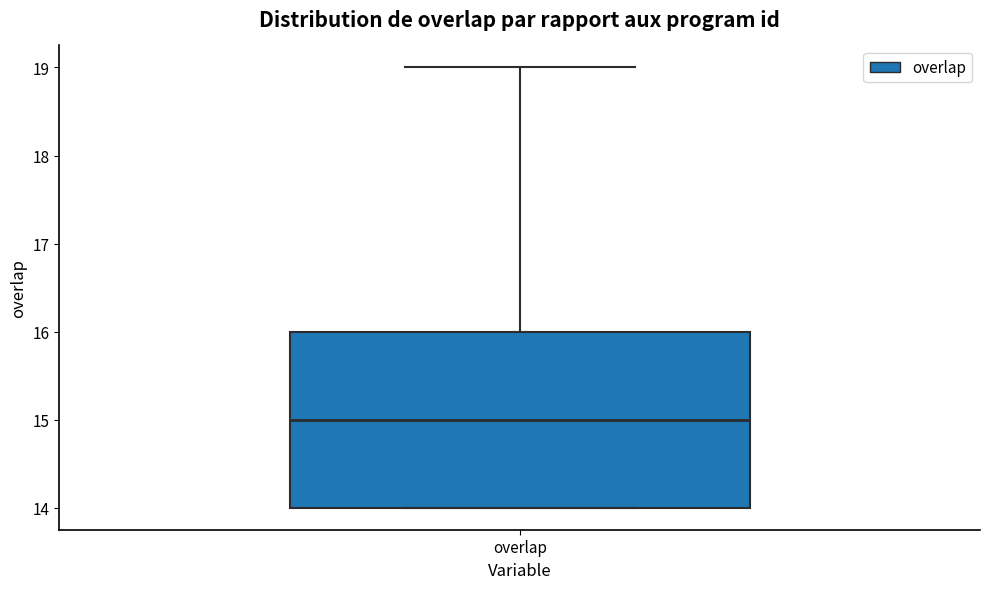

Read this box plot against the y-axis: the position of the median line, the range covered by the box, and the ends of both whiskers. The values are not printed on the chart, so give them approximately, as read against the axis.

median 15, box 14 to 16, whiskers 14 to 19